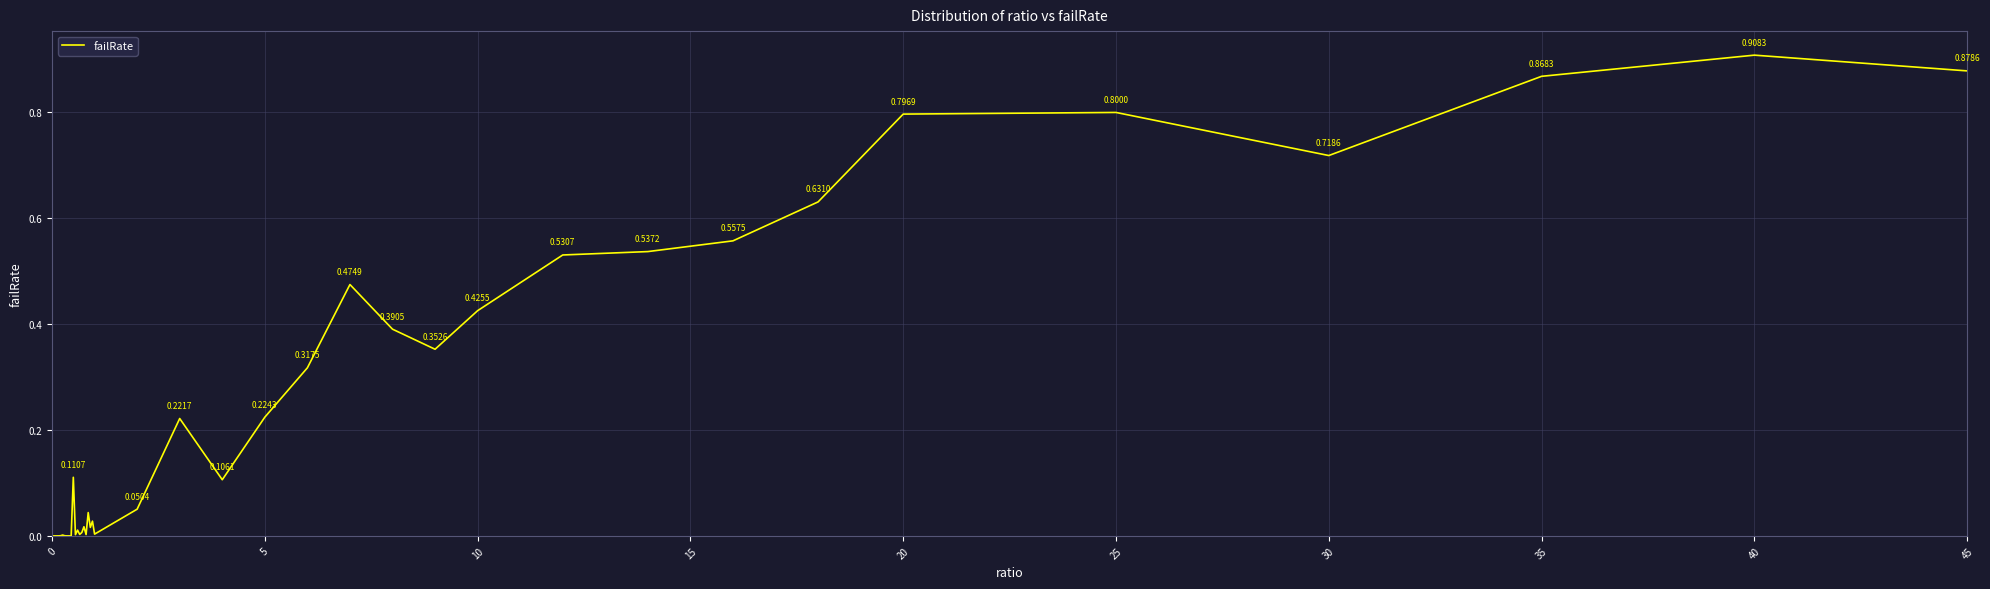

True or false: the data has more than 2 interior local peaks.

True